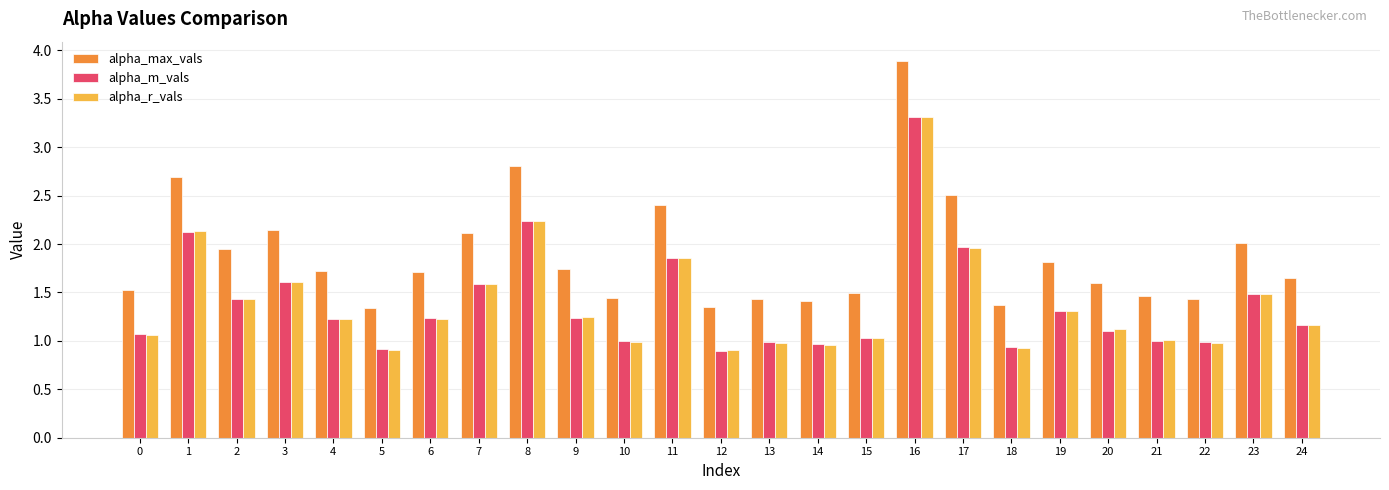

What is the minimum value for alpha_r_vals?

0.9